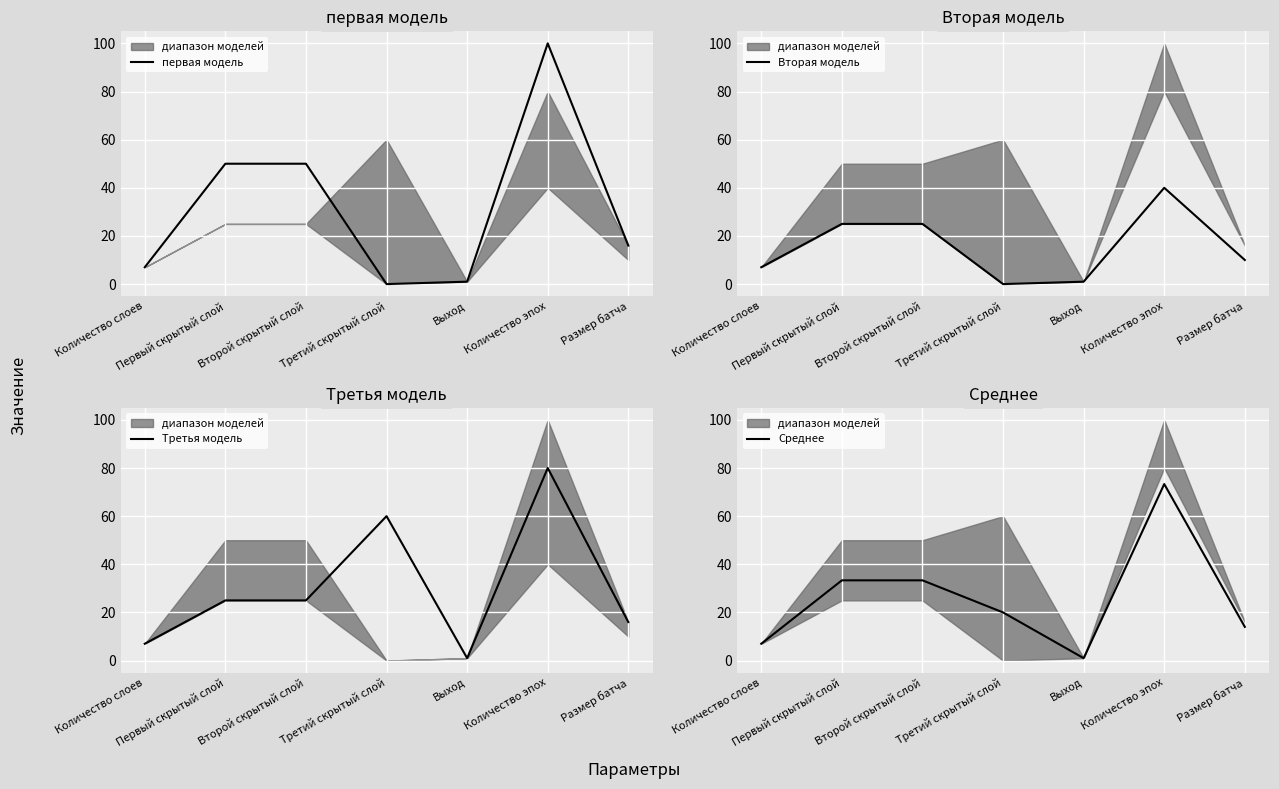

What is the approximate value of Третья модель at Размер батча?

16